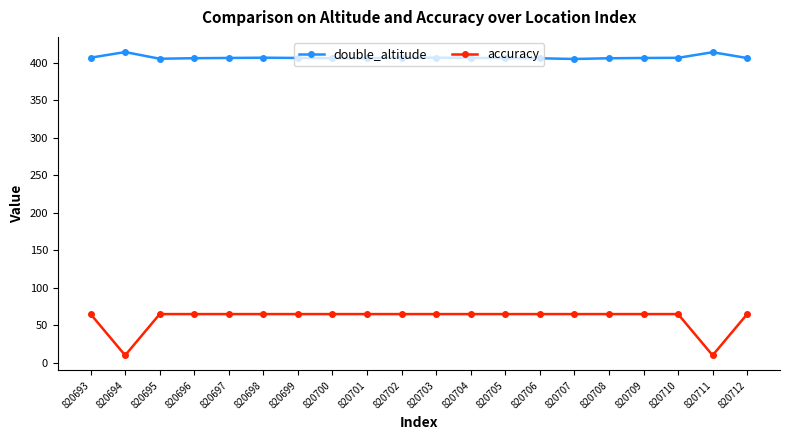

What is the difference between the highest and lowest values at 820699?

341.6